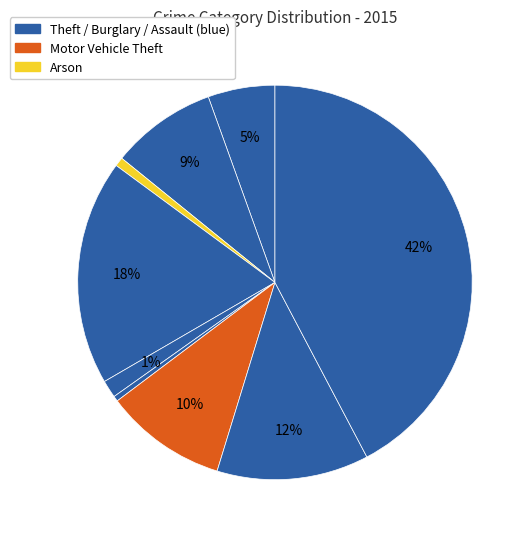

Does any single category account for the majority?

No